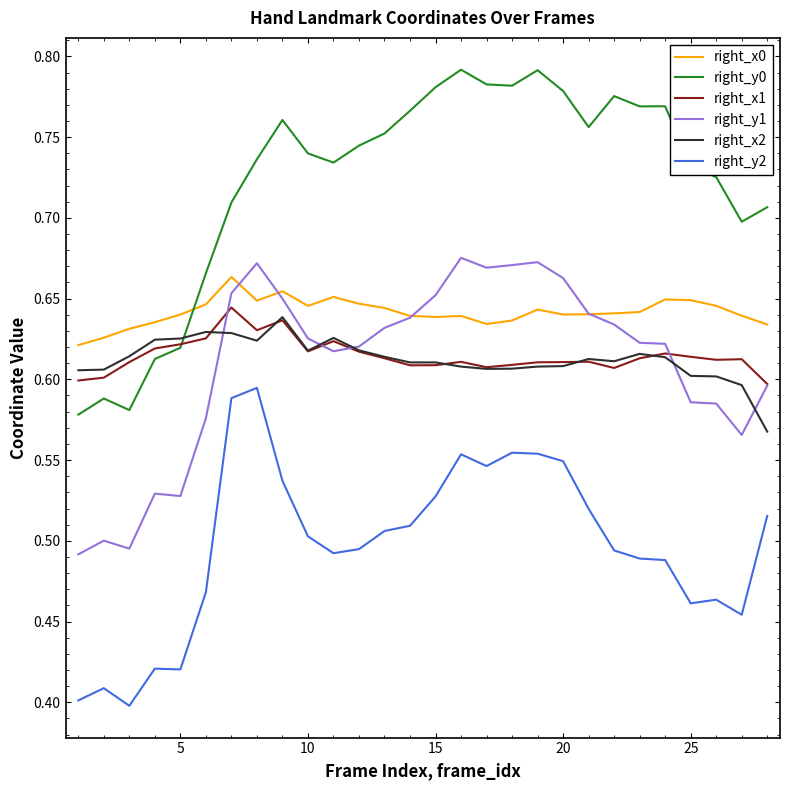

In right_x2, how many points are lower than both neighbors (excluding endpoints)?

5